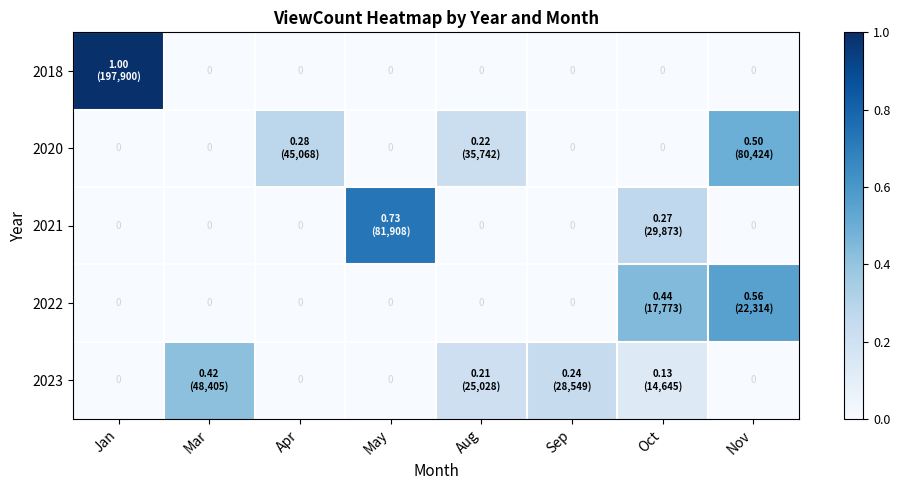

At which category does the chart reach its minimum across all series?

Mar